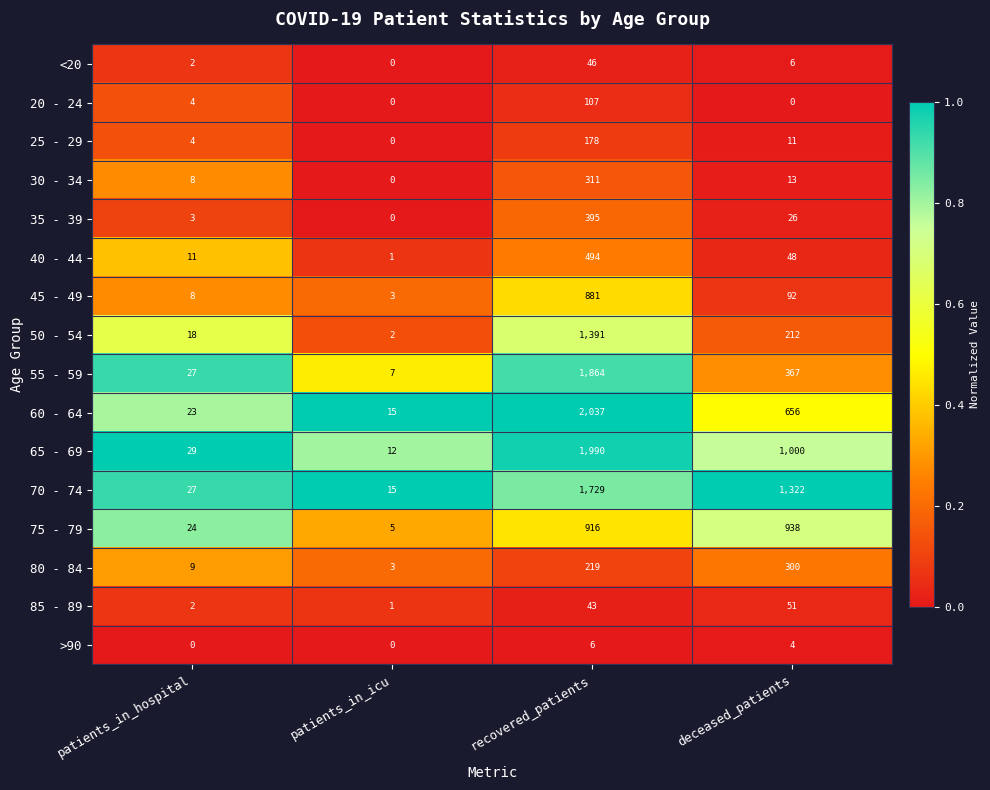

Which series has the widest spread of values?

60 - 64